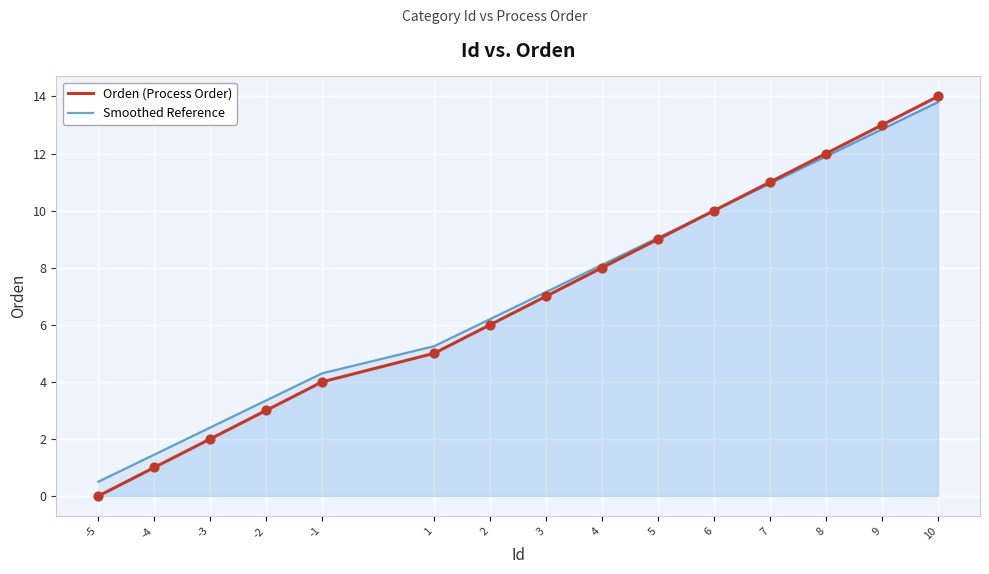

What are all the series names shown in the legend?

Orden (Process Order), Smoothed Reference